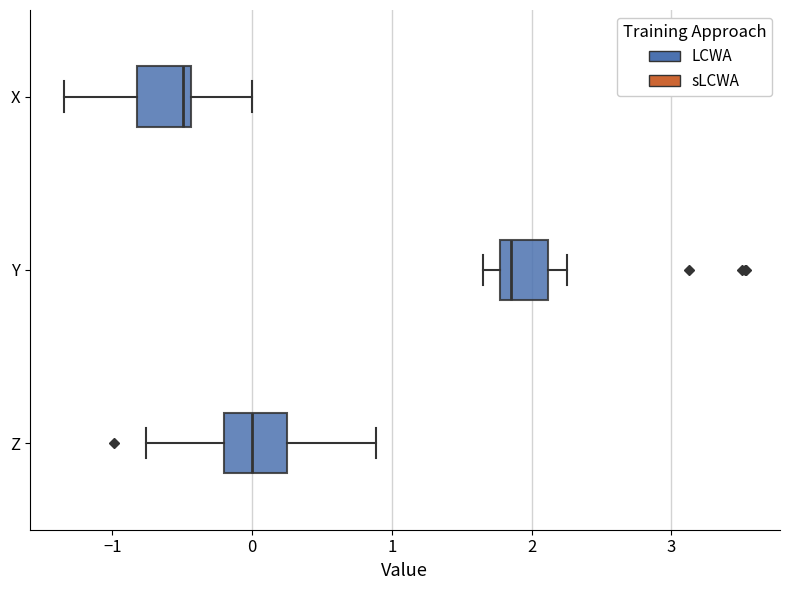

Where is the left edge of the box for Y on the x-axis? The values are not printed on the chart, so give them approximately, as read against the axis.

1.8